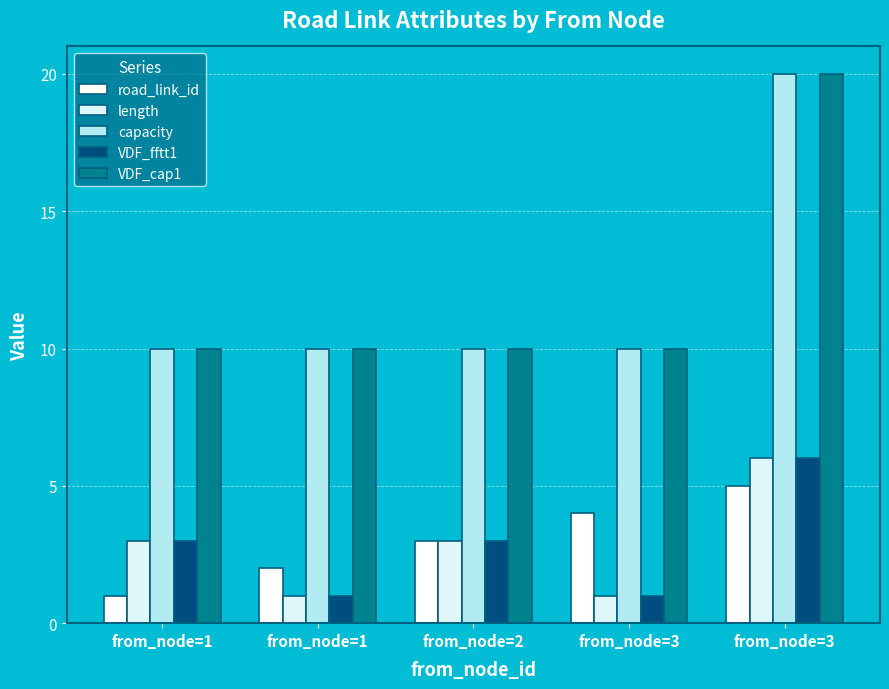

Which series has the largest range (max minus min)?

capacity